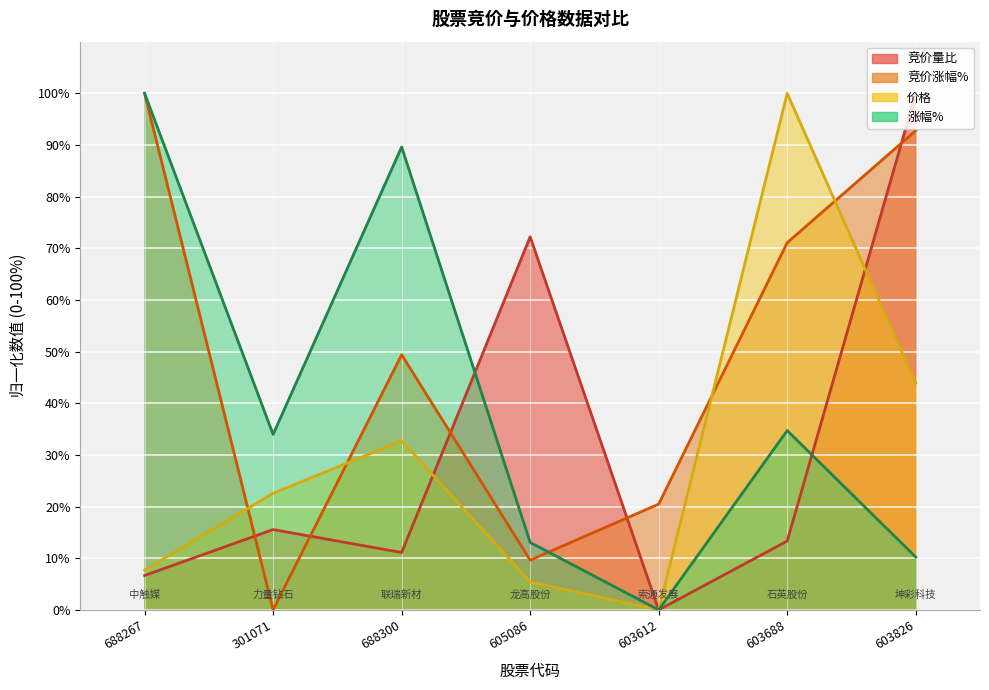

What is the difference between the maximum and second lowest values in the 竞价涨幅% series?

90.4